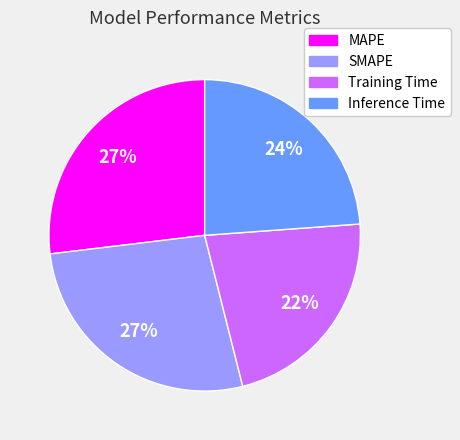

Does any single category account for the majority?

No